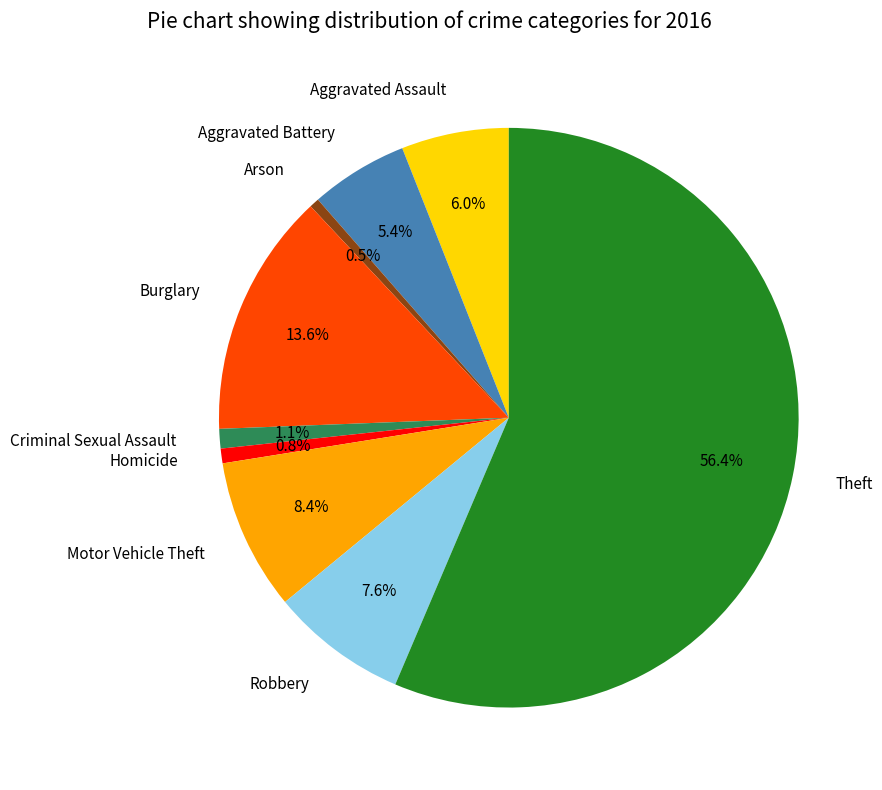

Combined, what portion of the pie is Aggravated Battery and Aggravated Assault?

11.4%